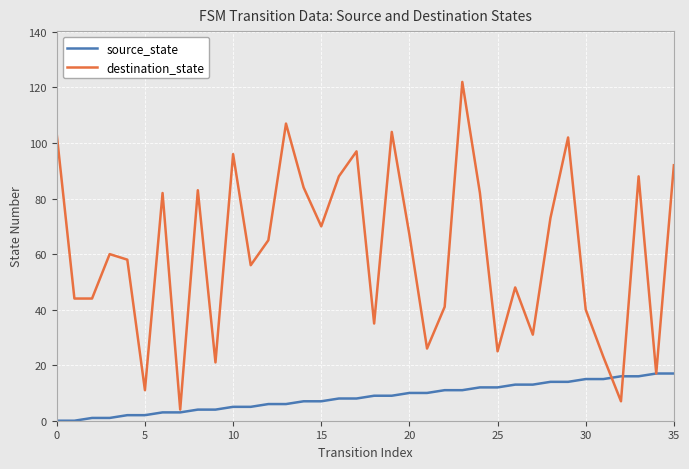

Reading left to right, list all the values displayed in this chart.

source_state: 0	0	1	1	2	2	3	3	4	4	5	5	6	6	7	7	8	8	9	9	10	10	11	11	12	12	13	13	14	14	15	15	16	16	17	17
destination_state: 103	44	44	60	58	11	82	4	83	21	96	56	65	107	84	70	88	97	35	104	67	26	41	122	82	25	48	31	73	102	40	23	7	88	17	92